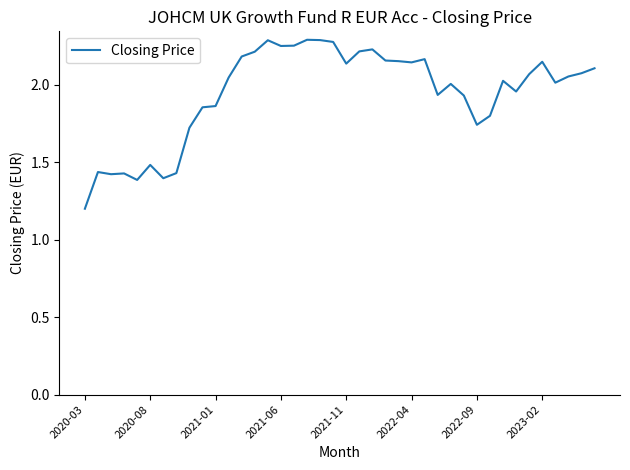

What is the difference between the maximum and minimum values?

1.1